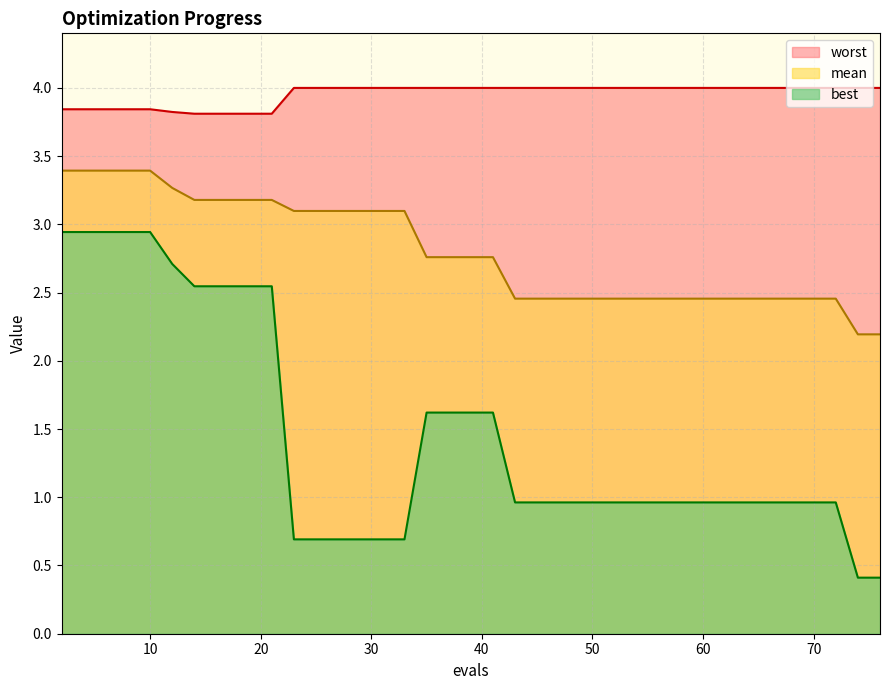

True or false: best and mean cross at least once.

False